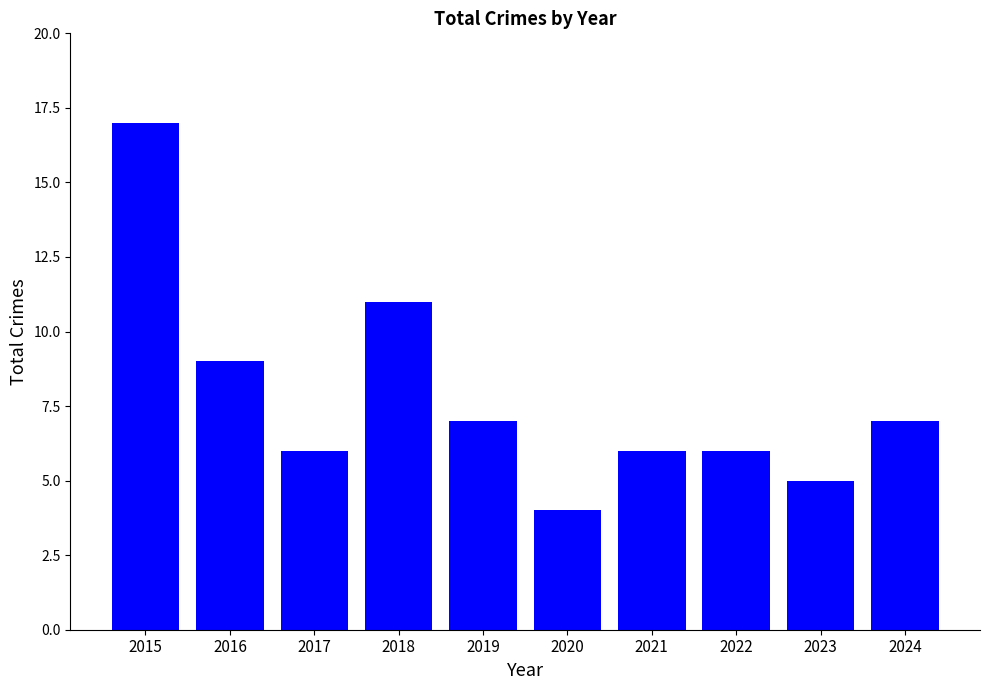

Reading left to right, transcribe all the data shown in this chart.

17	9	6	11	7	4	6	6	5	7